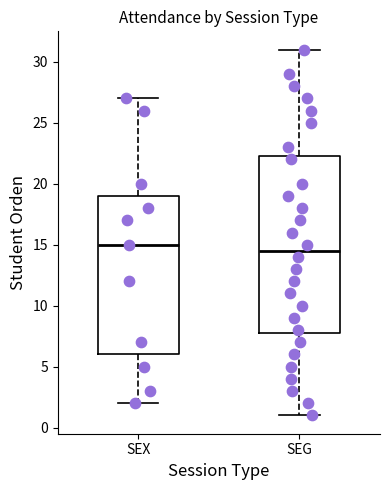

Which box's median line is the lowest?

SEG